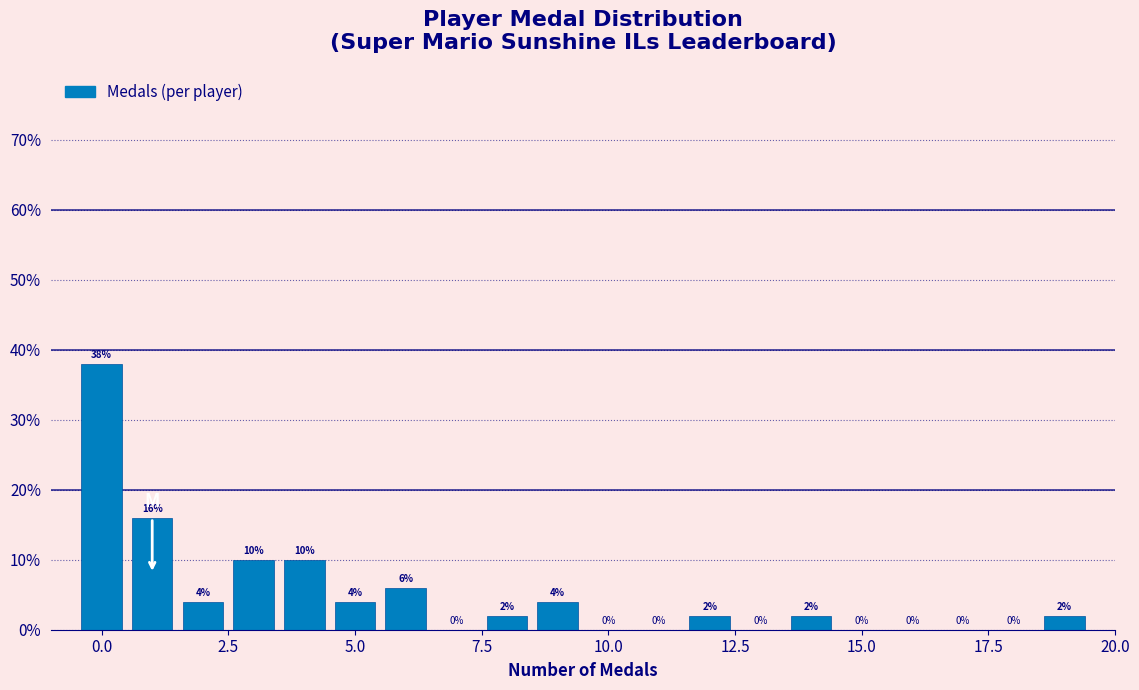

Read against the x-axis, roughly where is the centre of the tallest bar?

0.0